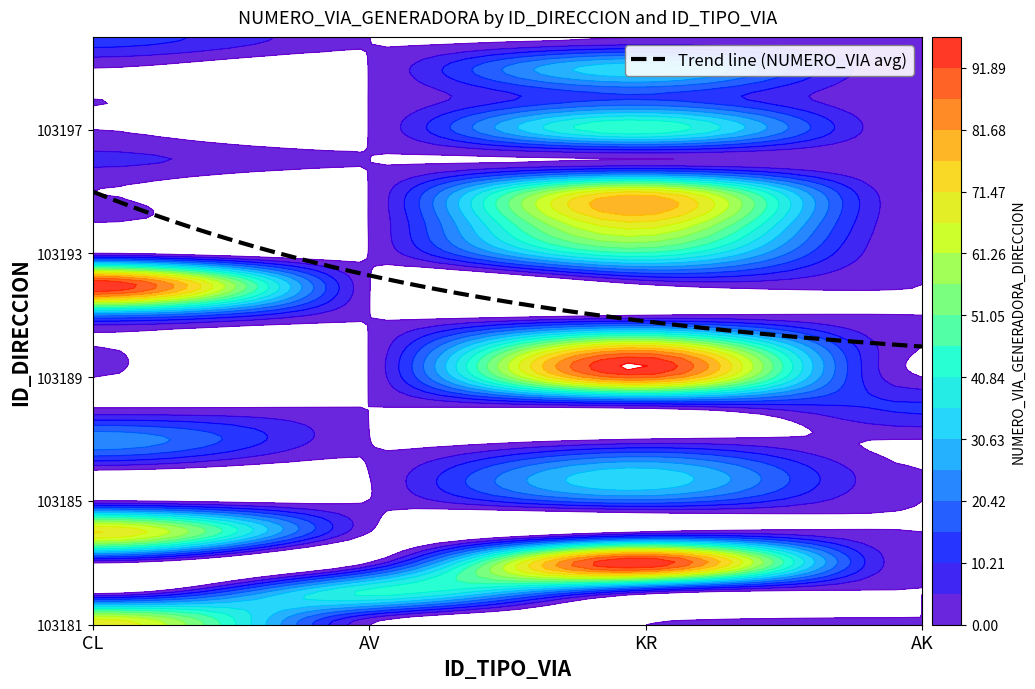

How many 103184 values are between 0 and 72?

4